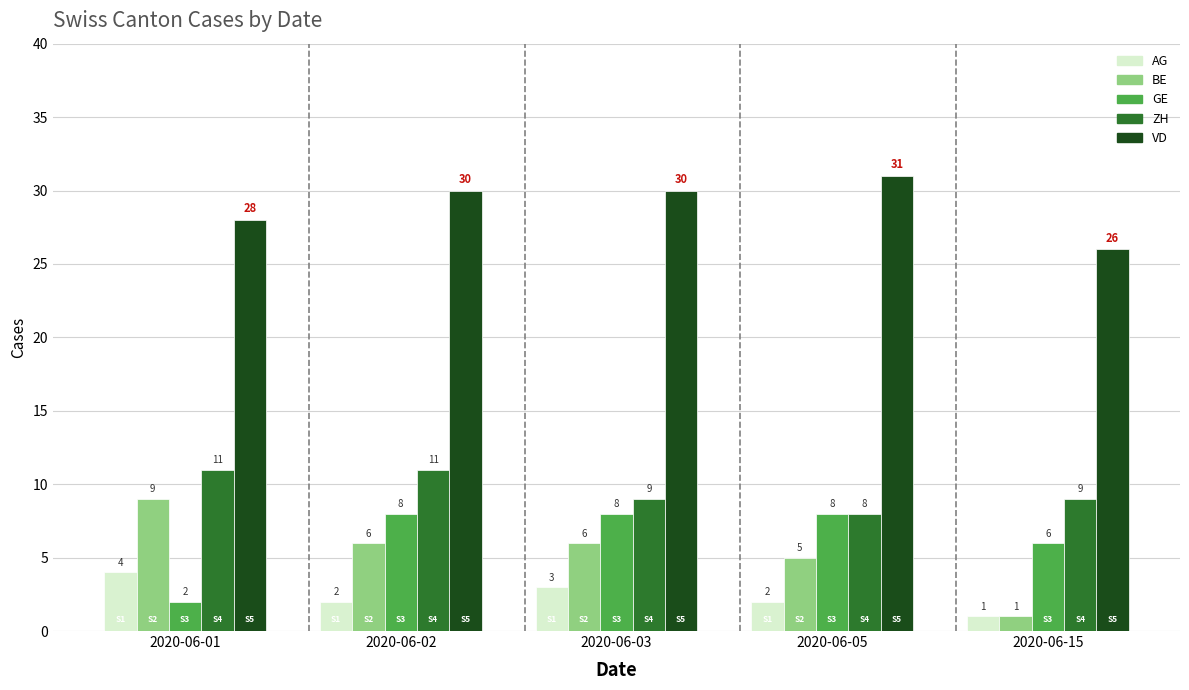

Reading left to right, list all the values displayed in this chart.

AG: 4	2	3	2	1
BE: 9	6	6	5	1
GE: 2	8	8	8	6
ZH: 11	11	9	8	9
VD: 28	30	30	31	26